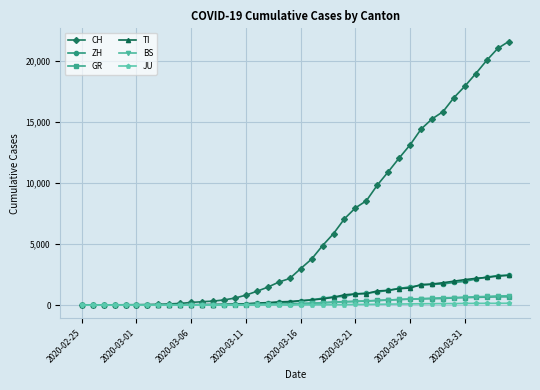

What is the difference between the second highest and second lowest values in the ZH series?

2428